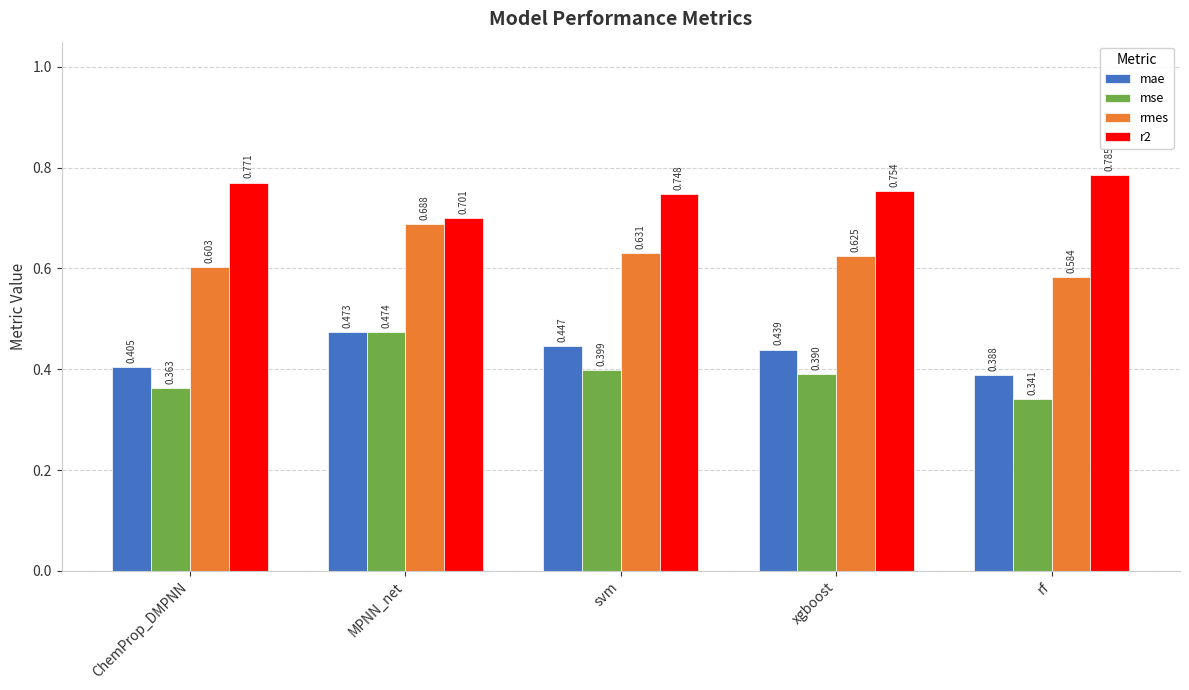

Is the value of mae at xgboost greater than the value of mse at ChemProp_DMPNN?

Yes